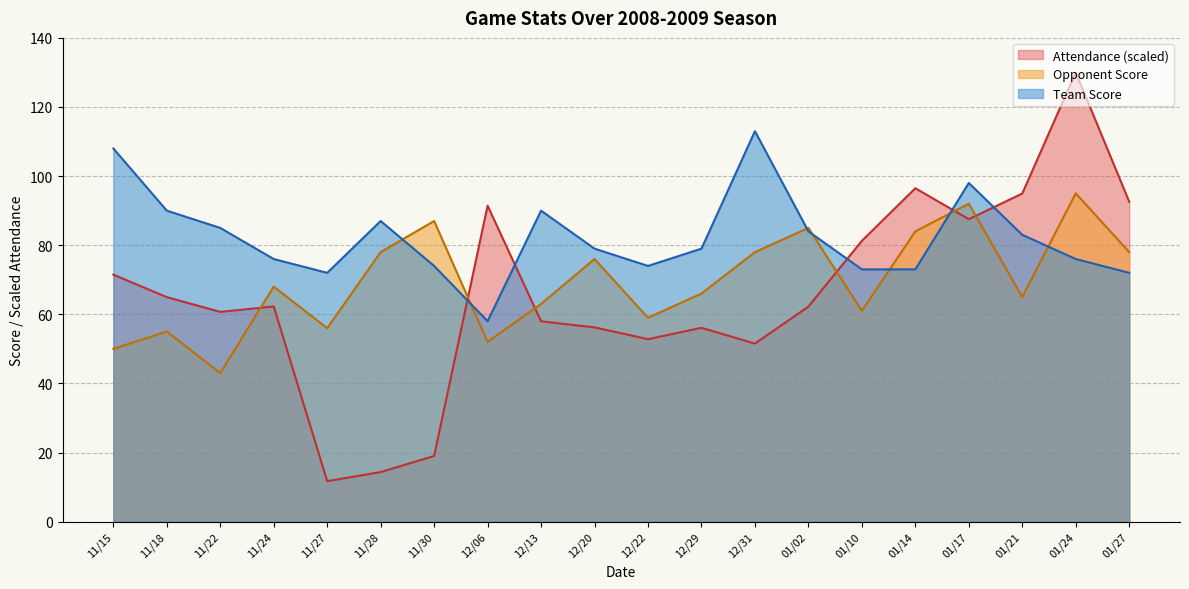

Which series has the largest total across all categories?

Team Score